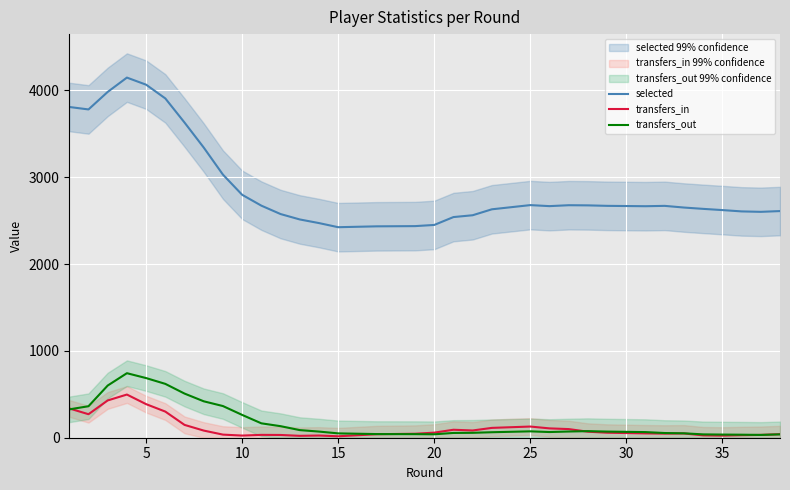

True or false: selected and transfers_out intersect in this chart.

False